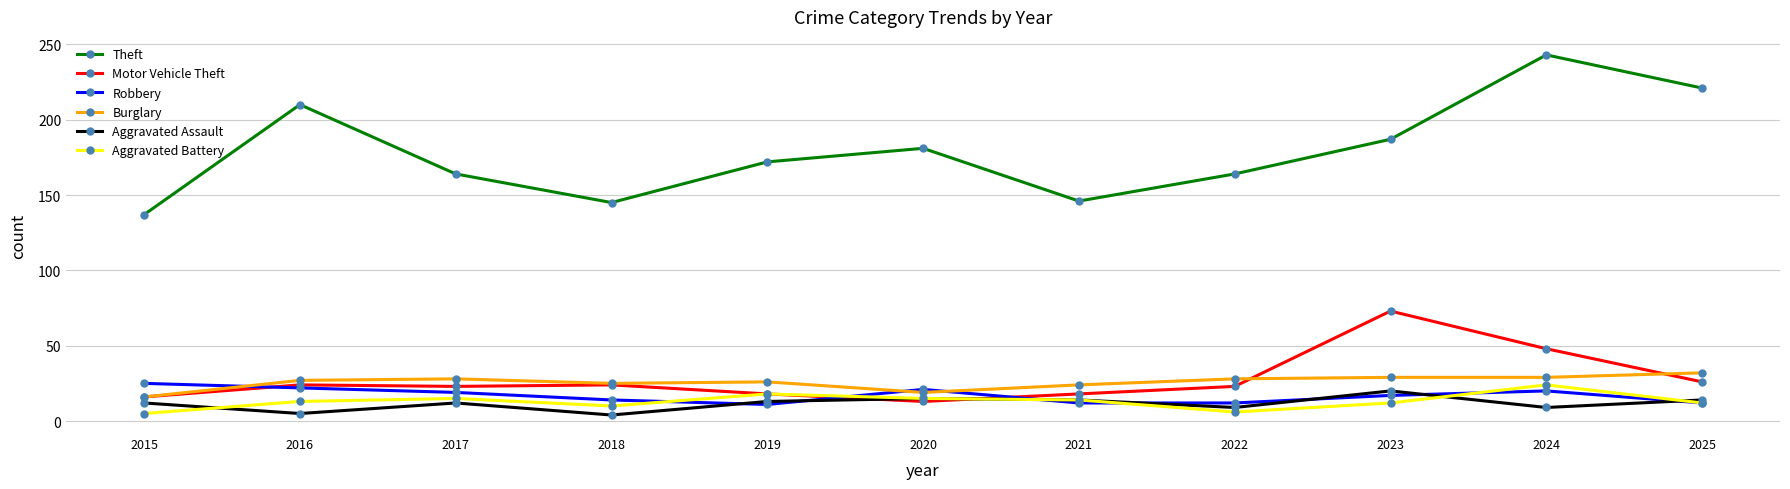

True or false: Robbery has a value of 21 at 2020.

True